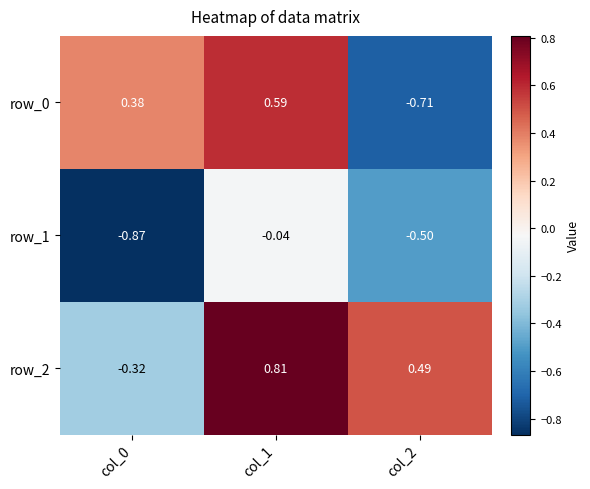

Is the value of row_1 at col_1 greater than the value of row_0 at col_0?

No